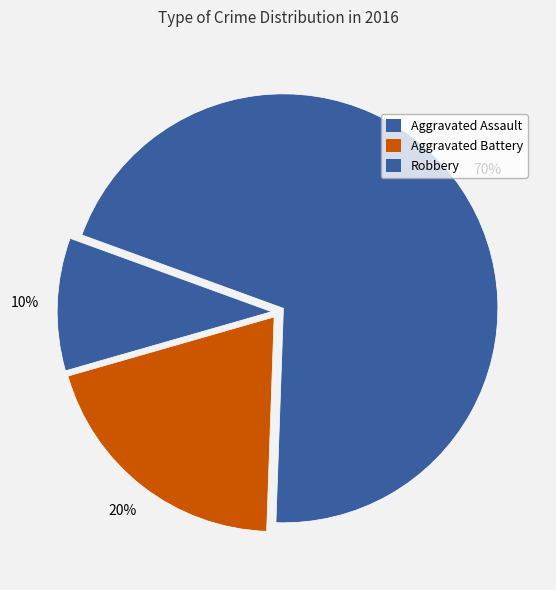

The Aggravated Battery slice represents 30% of the pie. True or false?

False